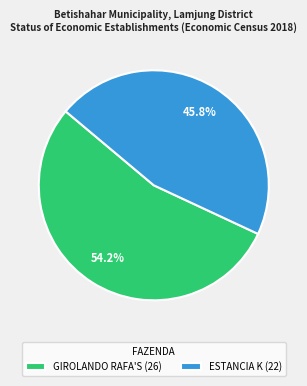

Approximately how many times larger is the value at GIROLANDO RAFA'S compared to ESTANCIA K?

1.2